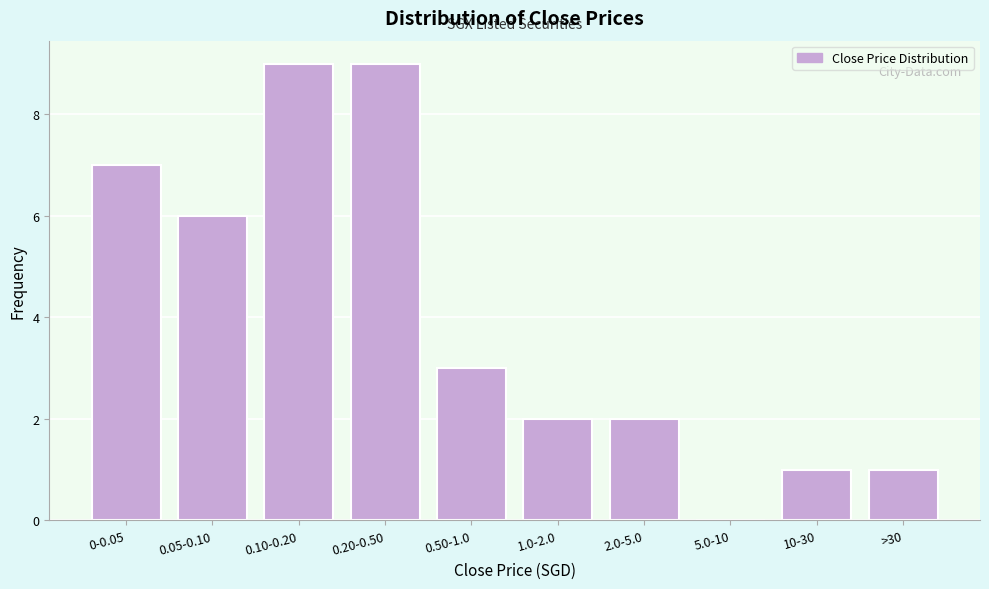

Reading left to right, list all the values displayed in this chart.

0-0.05=7	0.05-0.10=6	0.10-0.20=9	0.20-0.50=9	0.50-1.0=3	1.0-2.0=2	2.0-5.0=2	5.0-10=0	10-30=1	>30=1